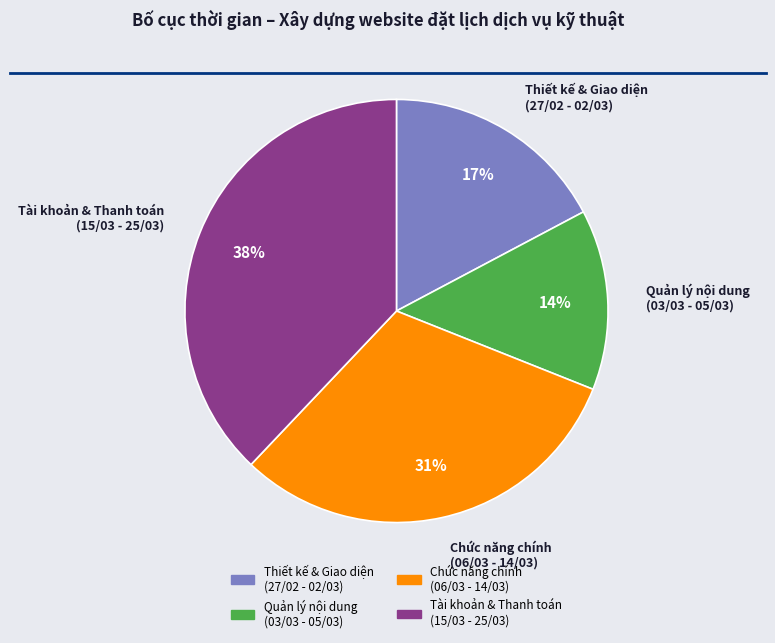

To the nearest percent, what is the difference between the largest and smallest slice percentages?

24%